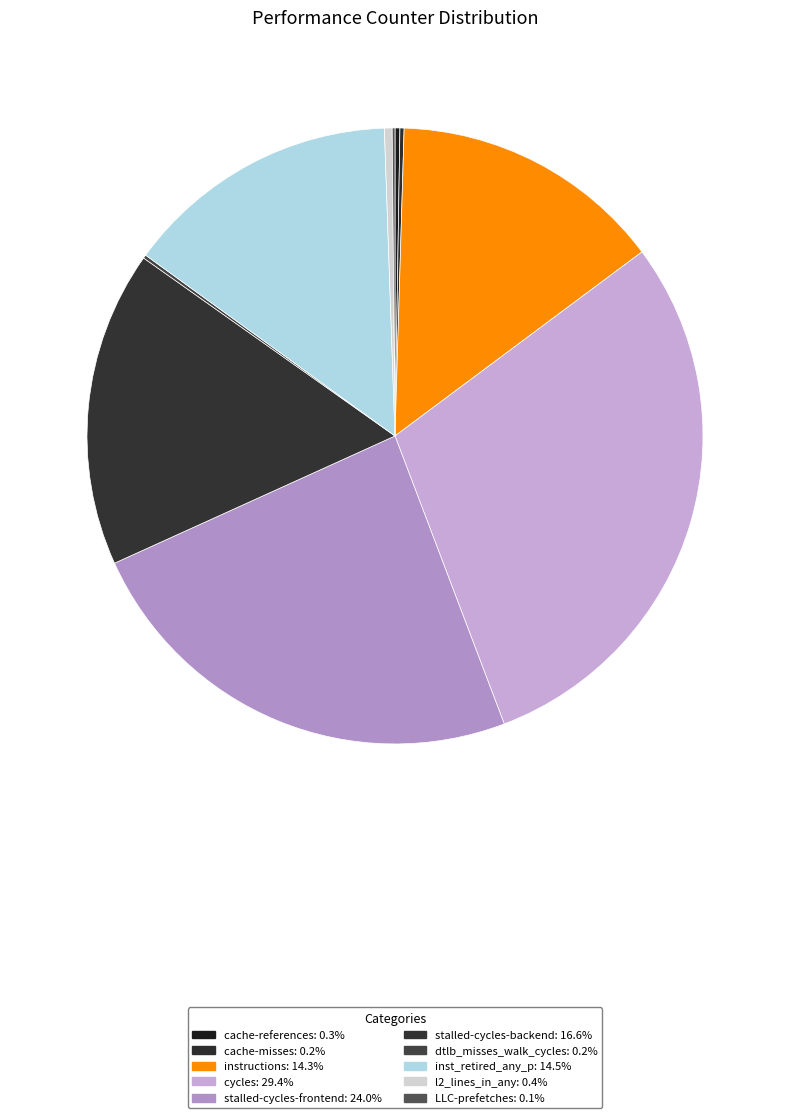

Is the sum of cycles and stalled-cycles-backend greater than half?

No